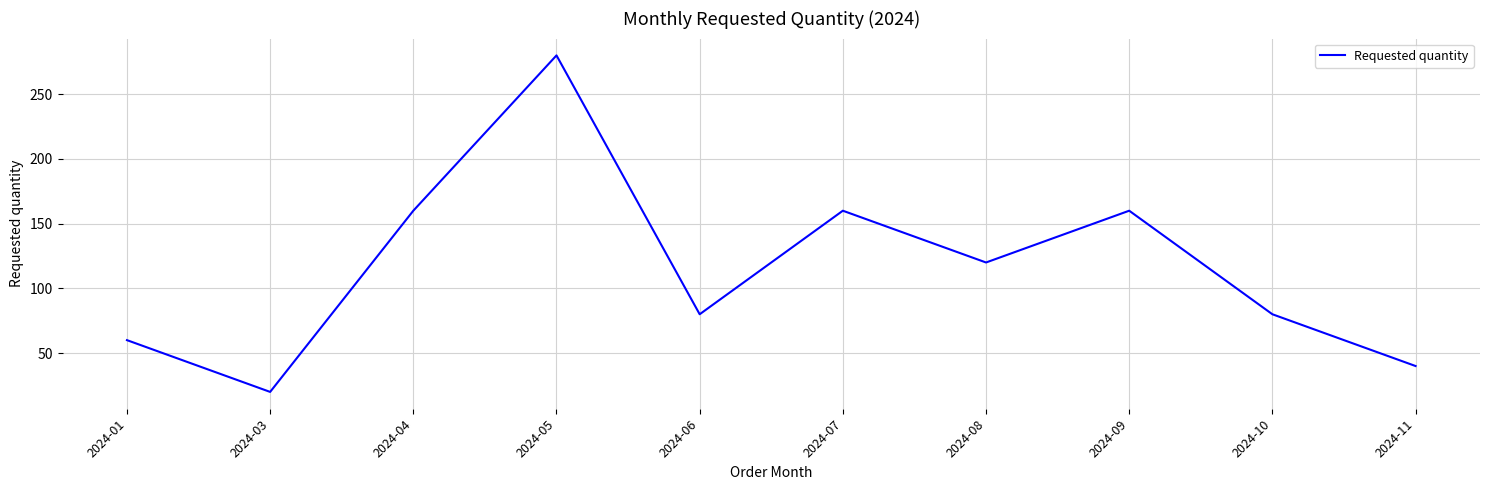

What is the approximate value at 2024-03?

20